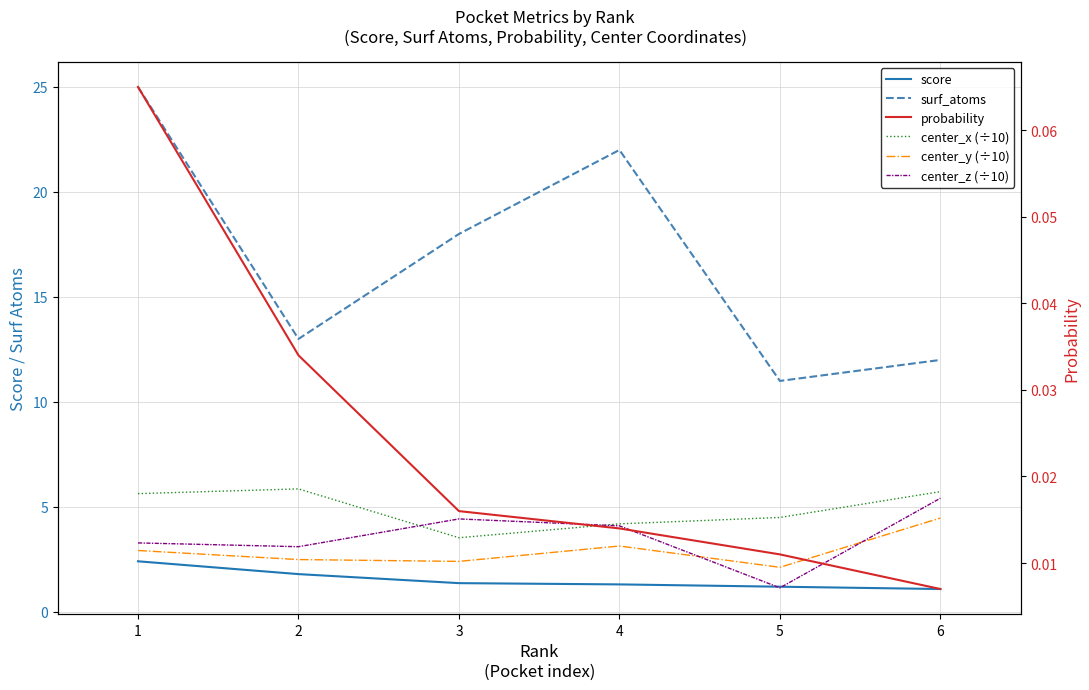

Is it true that score equals 1.4 at 3?

True